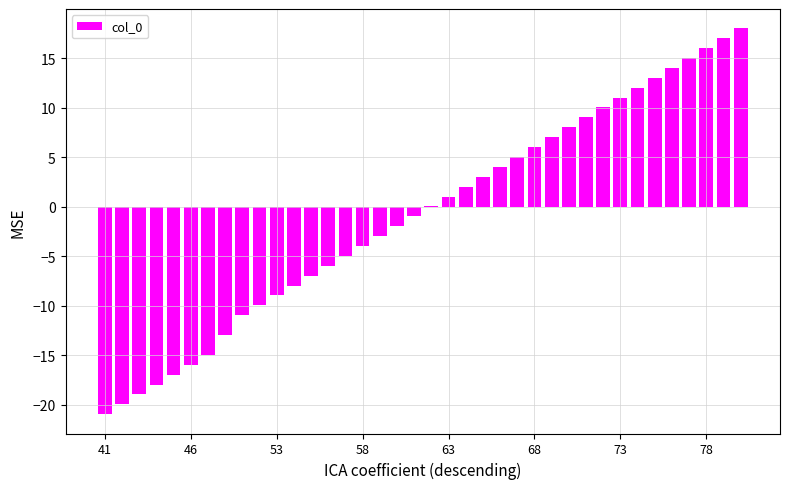

What is the sum of all values?

-32.3